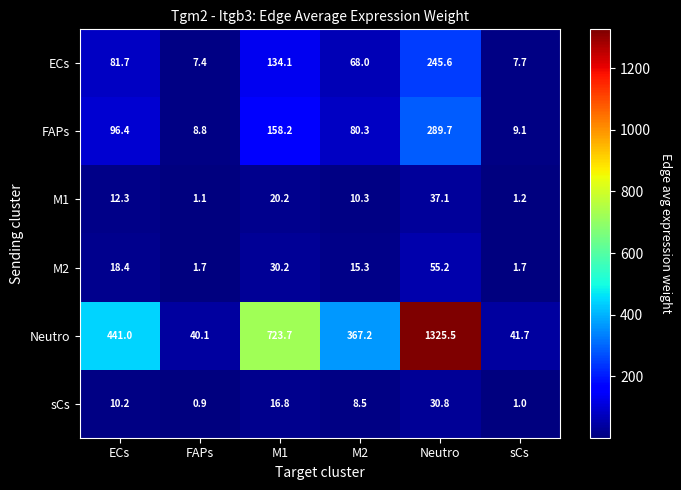

What is the smallest value displayed?

0.9